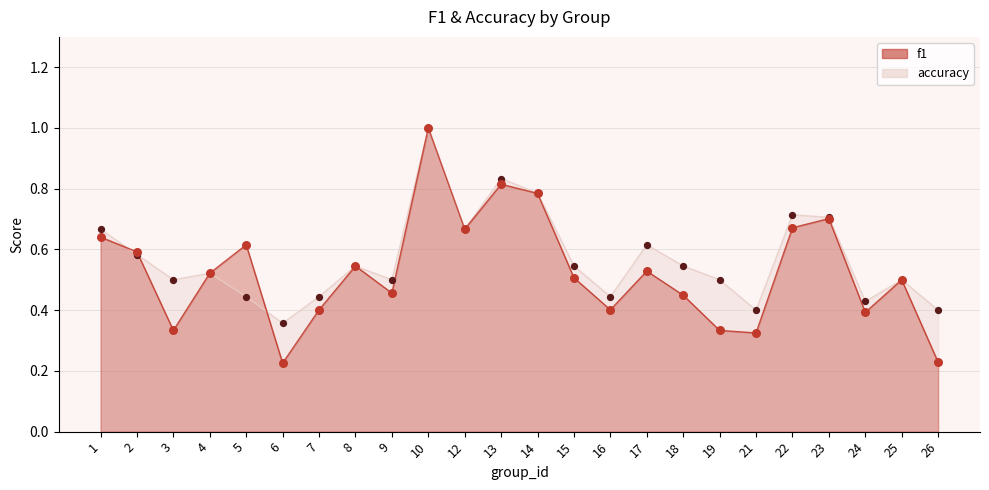

Is the value of f1 at 19 greater than the value of accuracy at 1?

No